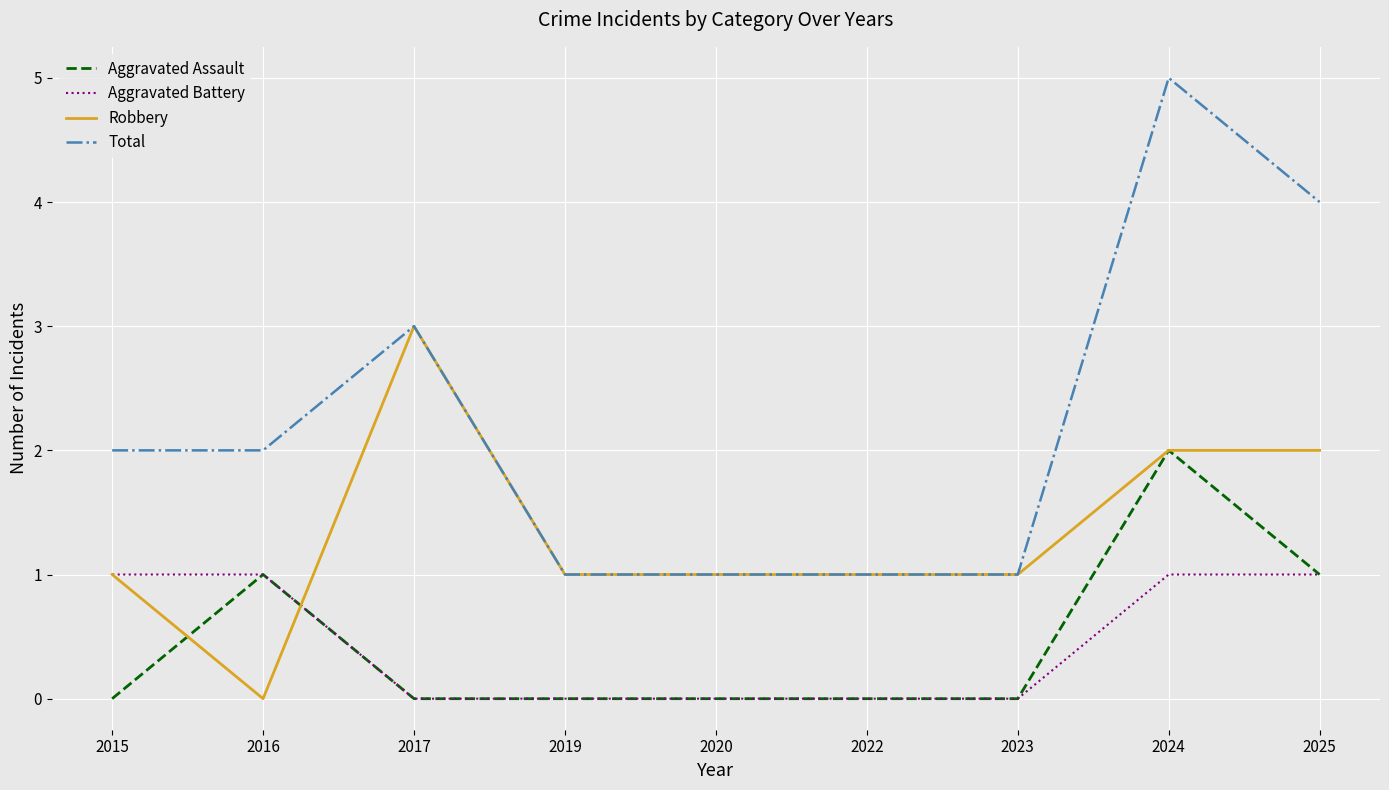

The Aggravated Battery series shows 0 at 2022. True or false?

True